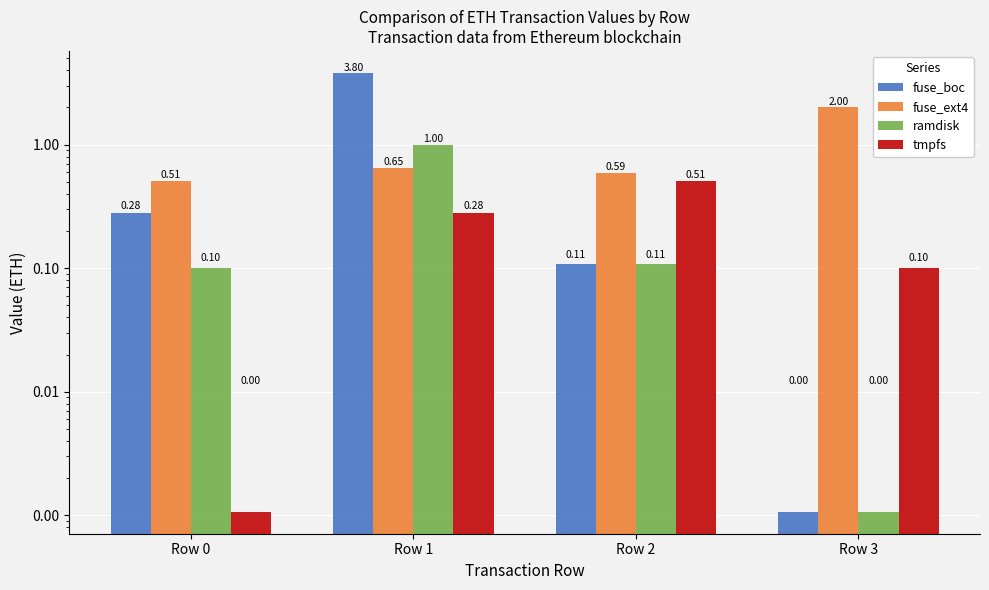

At Row 0, list the series in order from largest to smallest.

fuse_ext4, fuse_boc, ramdisk, tmpfs